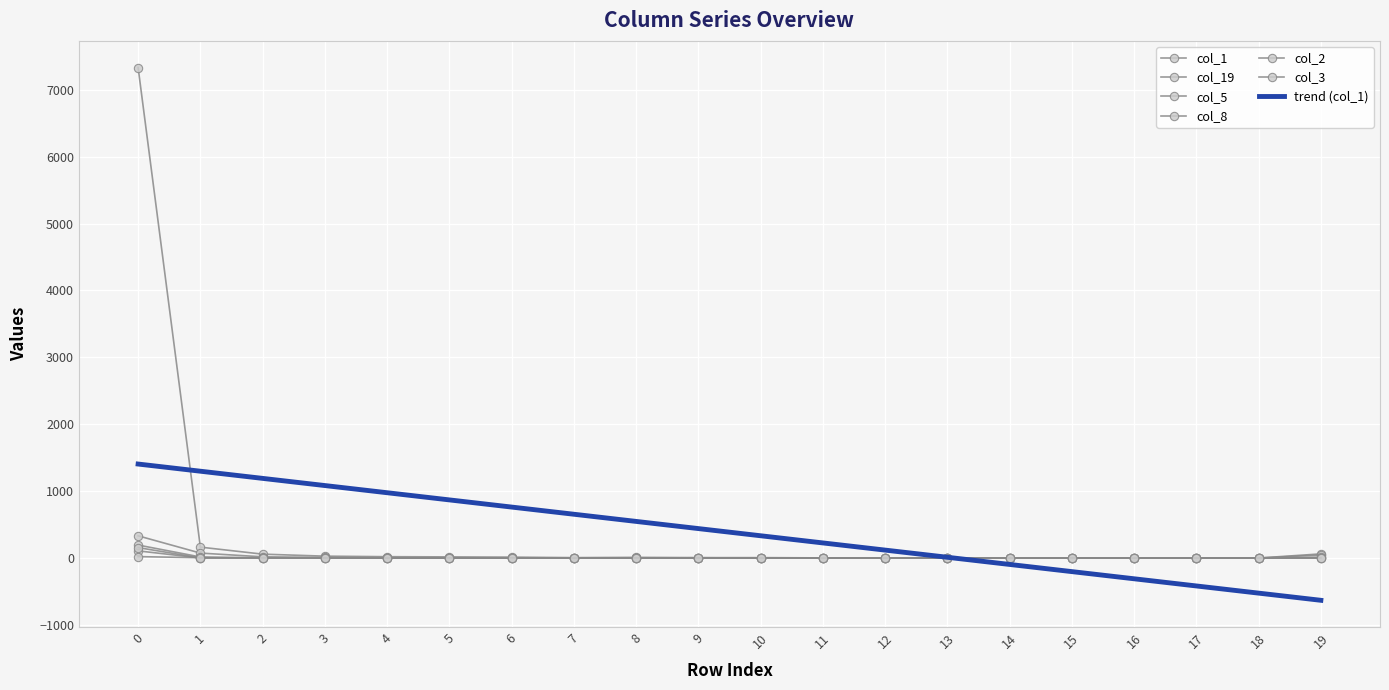

At 6, list the series in order from largest to smallest.

col_1, col_19, col_5, col_2, col_3, col_8